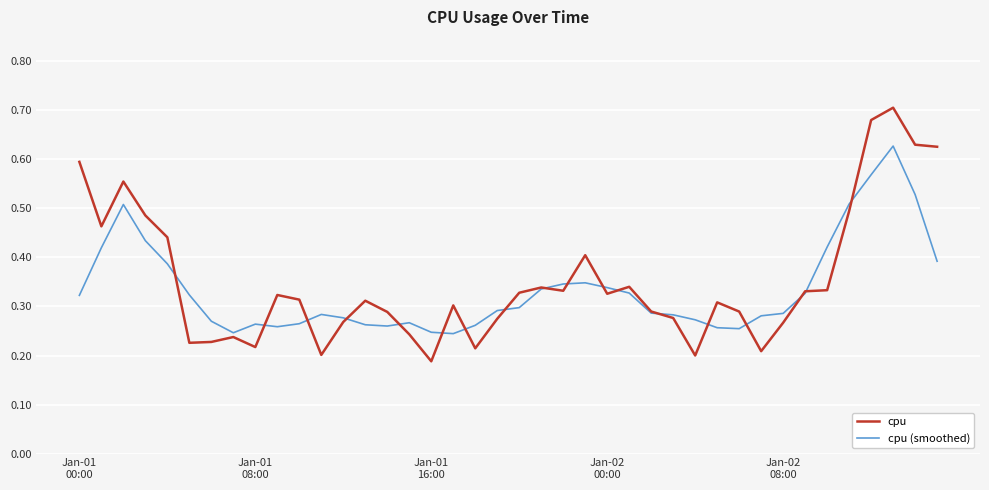

Rank the series by their maximum value, from lowest to highest.

cpu (smoothed), cpu